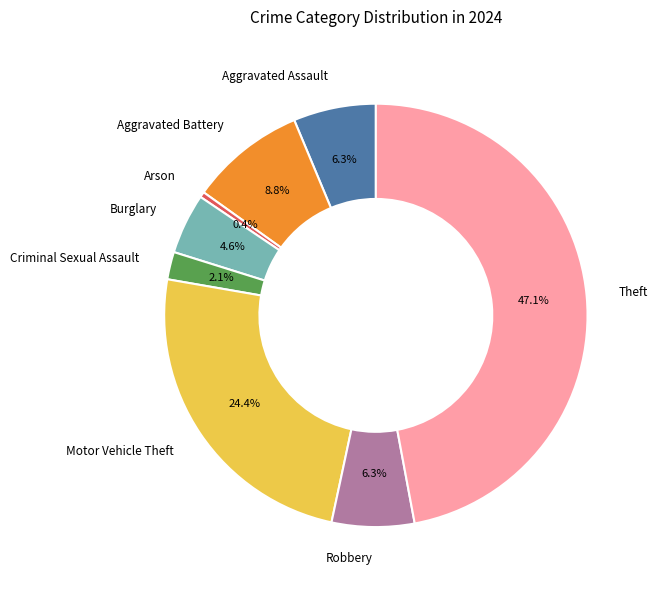

Count the number of slices in the pie.

8